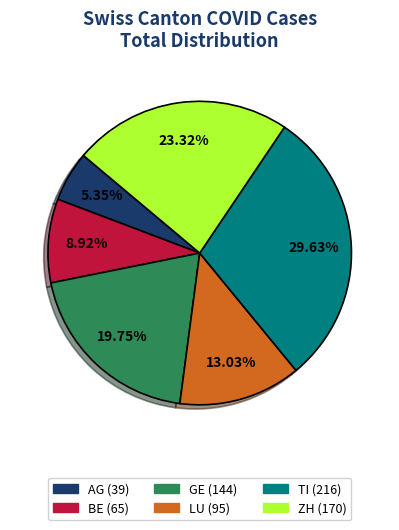

Between AG (39) and ZH (170), which is larger?

ZH (170)